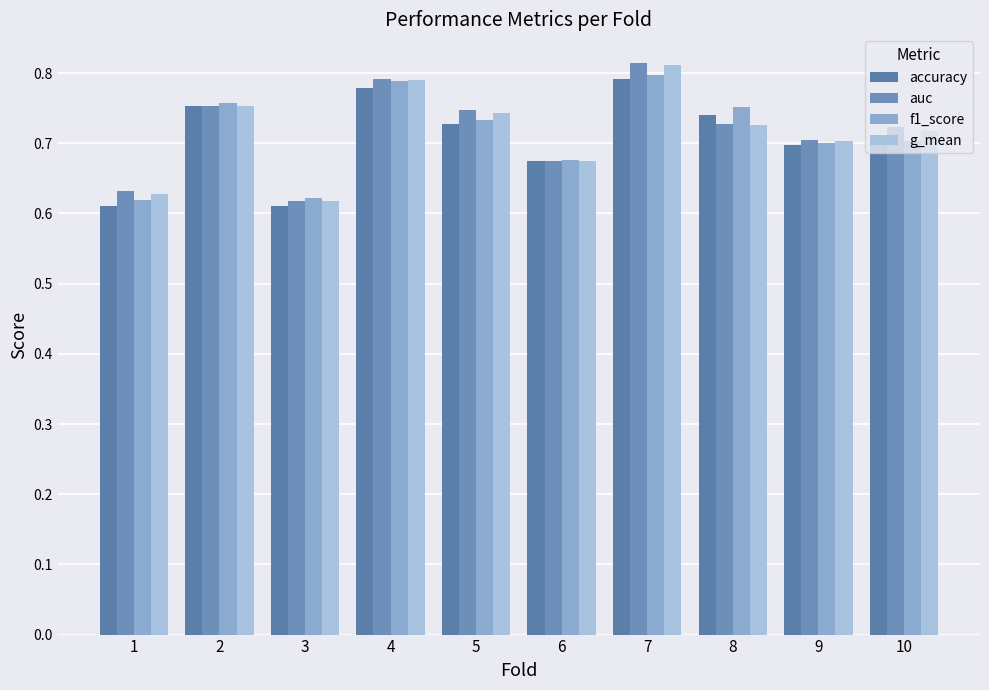

At which category is the sum across all series the highest?

7